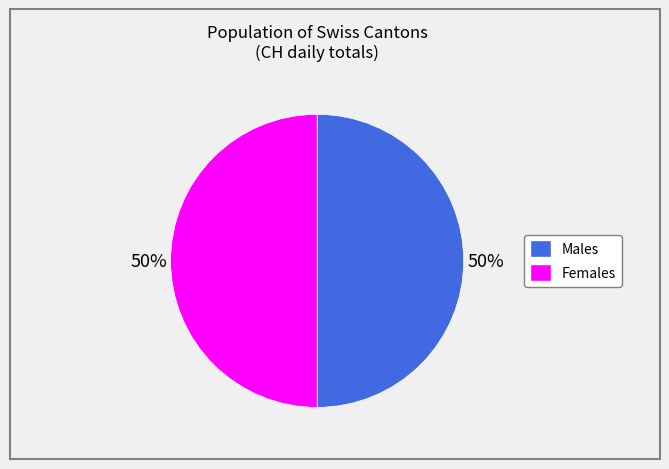

How many segments does this pie chart have?

2